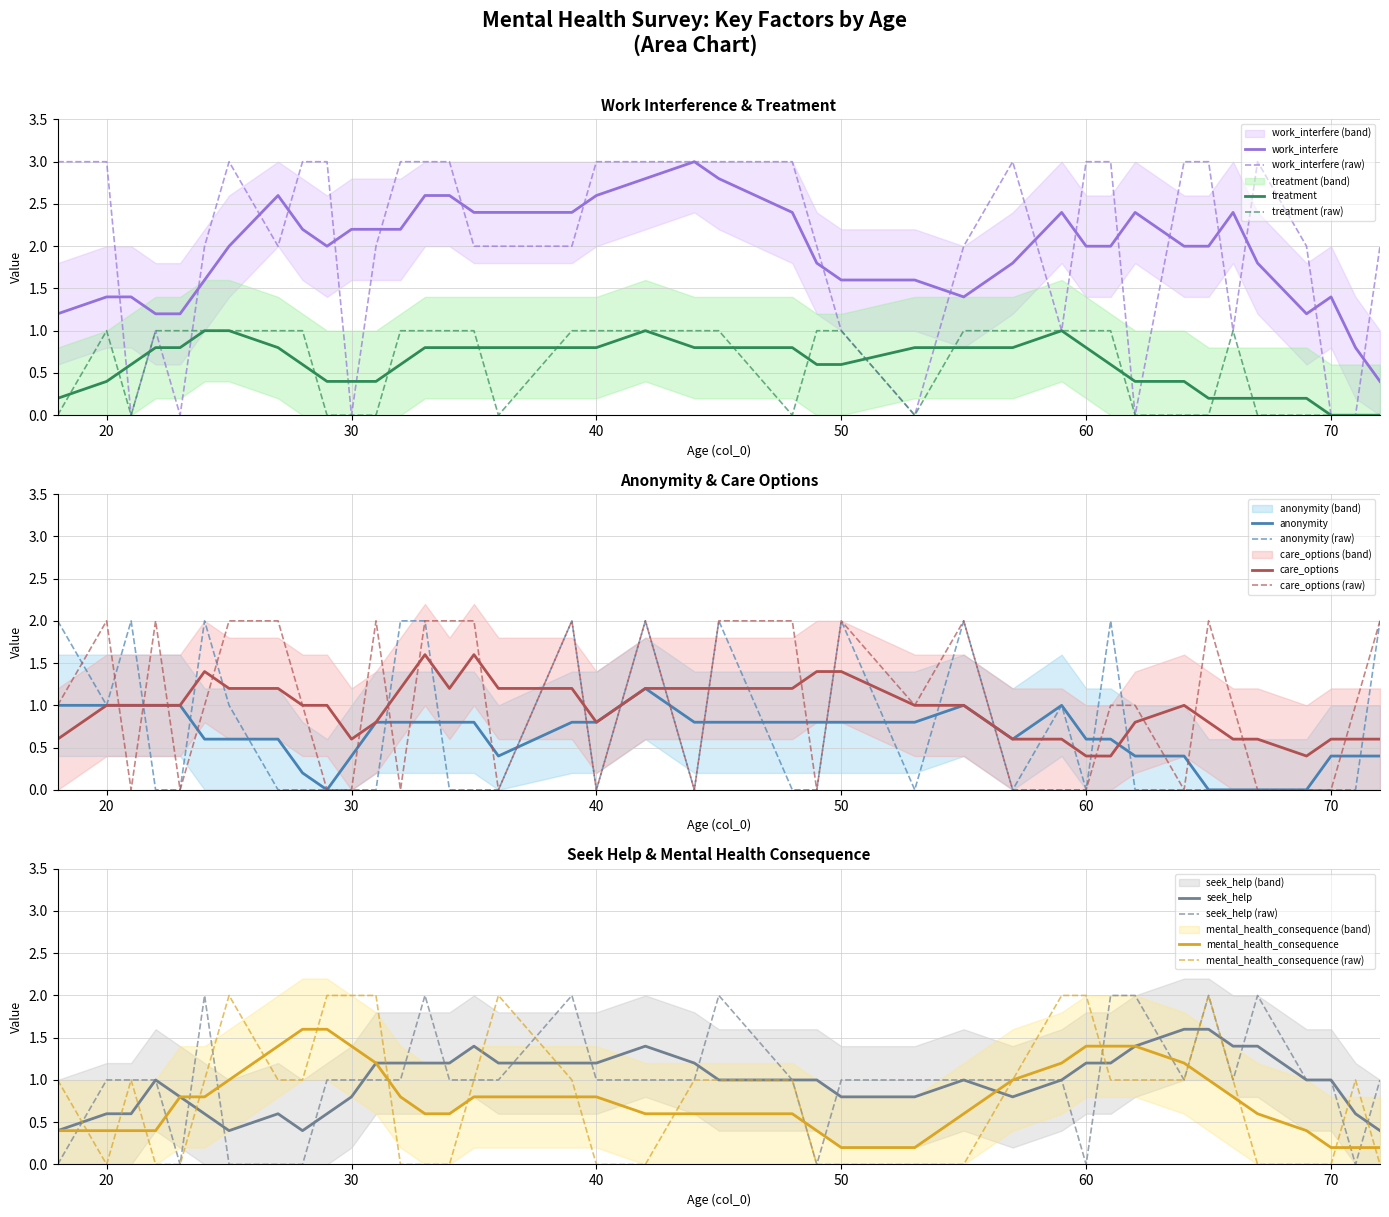

What are all the series names shown in the legend?

work_interfere, anonymity, care_options, seek_help, mental_health_consequence, treatment